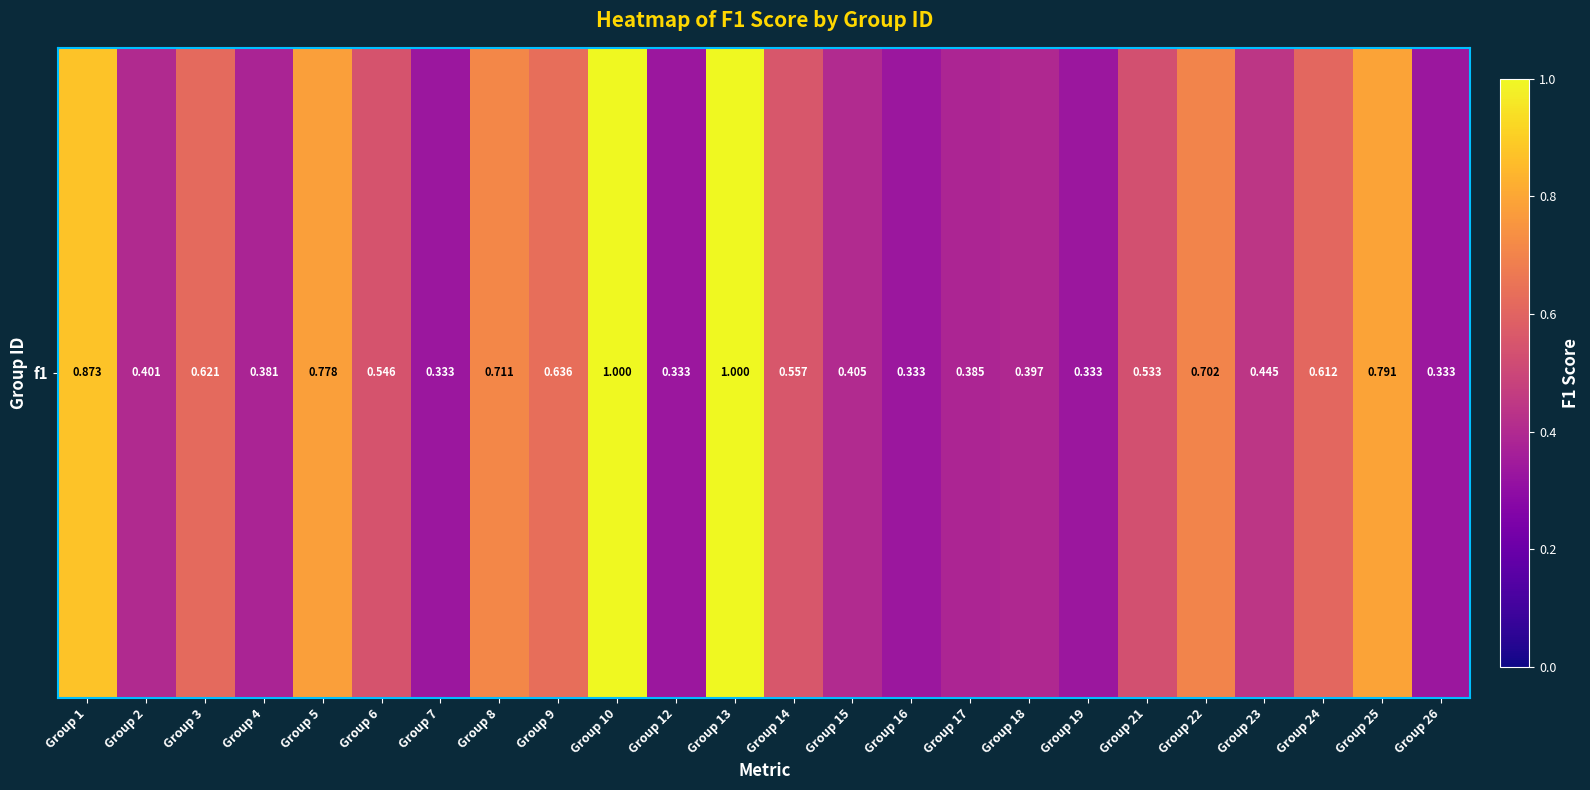

Rank the categories by value from highest to lowest.

Group 10, Group 13, Group 1, Group 25, Group 5, Group 8, Group 22, Group 9, Group 3, Group 24, Group 14, Group 6, Group 21, Group 23, Group 15, Group 2, Group 18, Group 17, Group 4, Group 7, Group 12, Group 16, Group 19, Group 26